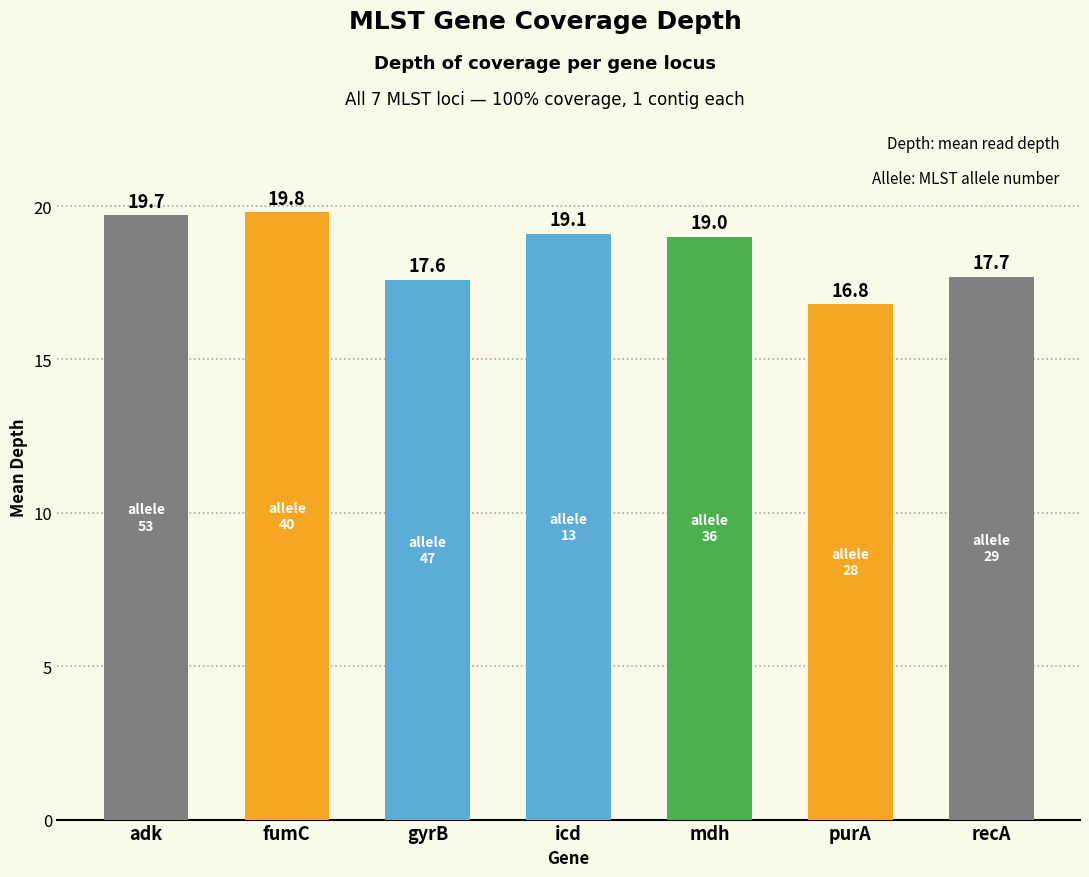

At which category does the chart reach its minimum across all series?

purA